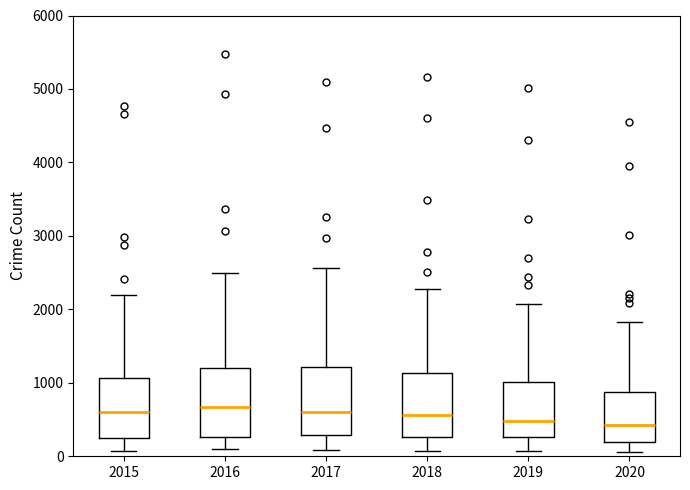

Reading left to right, transcribe this box plot: for each box, give where its median line is, the range the box spans, and where its two whiskers end, as read against the y-axis. The values are not printed on the chart, so give them approximately, as read against the axis.

2015: median 600, box 300 to 1100, whiskers 100 to 2200
2016: median 700, box 300 to 1200, whiskers 100 to 2500
2017: median 600, box 300 to 1200, whiskers 100 to 2600
2018: median 600, box 300 to 1100, whiskers 100 to 2300
2019: median 500, box 300 to 1000, whiskers 100 to 2100
2020: median 400, box 200 to 900, whiskers 100 to 1800